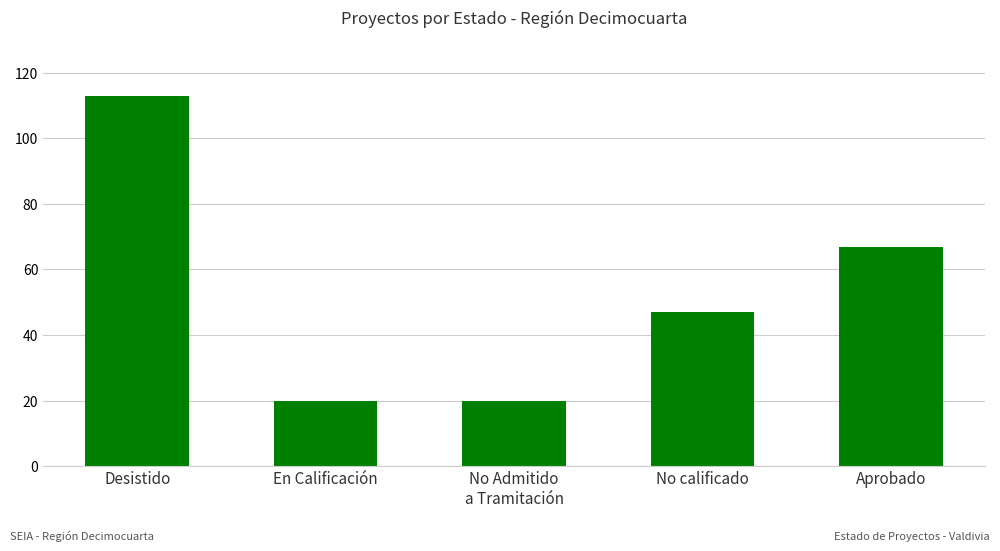

What is the label of the 4th bar from the left?

No calificado